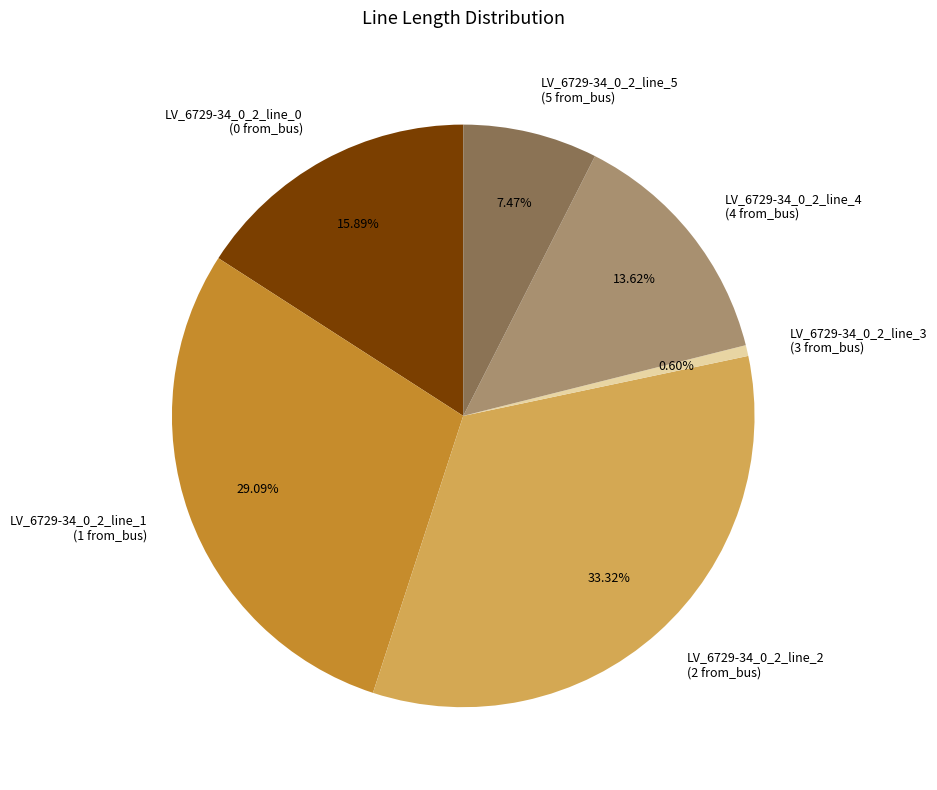

Count the number of slices in the pie.

6